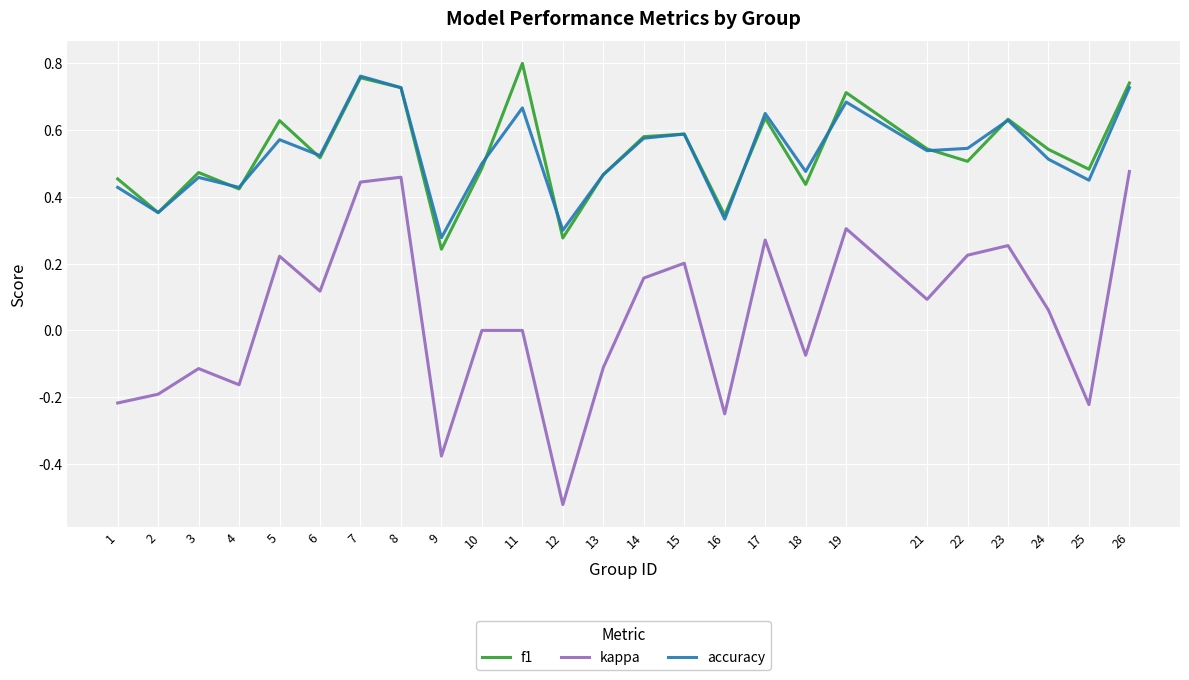

True or false: kappa and f1 intersect in this chart.

False